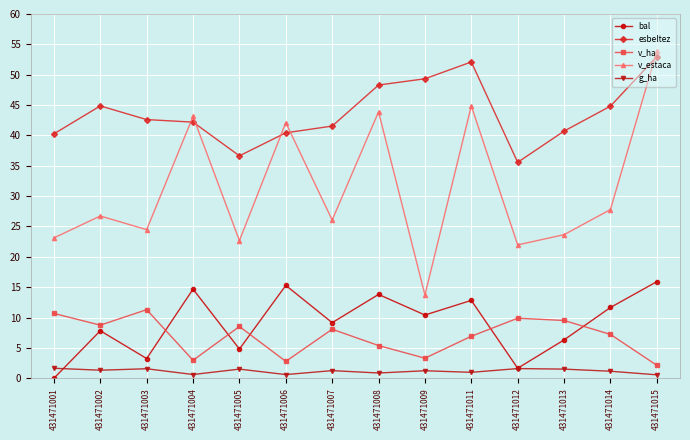

Is this an area chart (filled region under the line)?

No